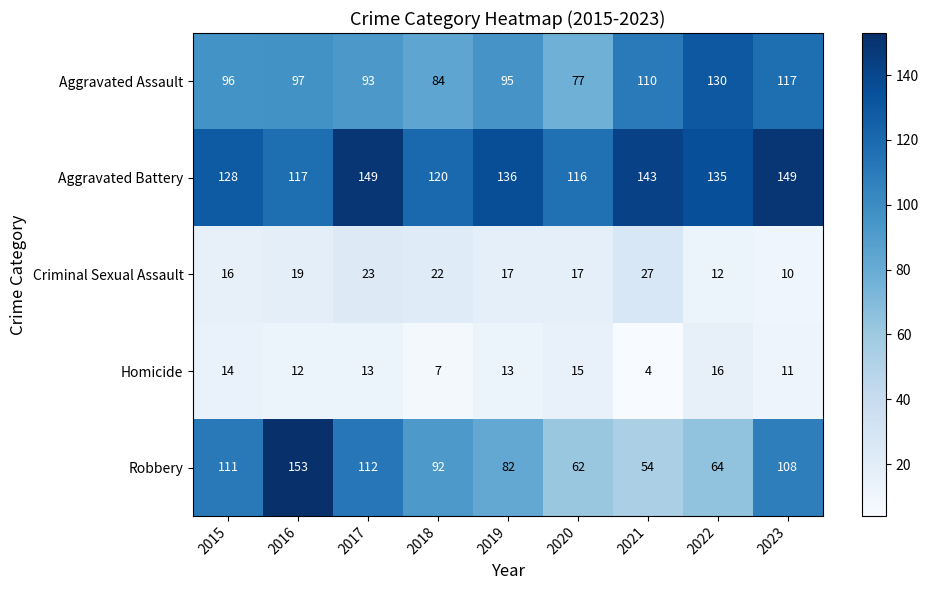

What is the difference between the maximum and minimum values in the Robbery series?

99